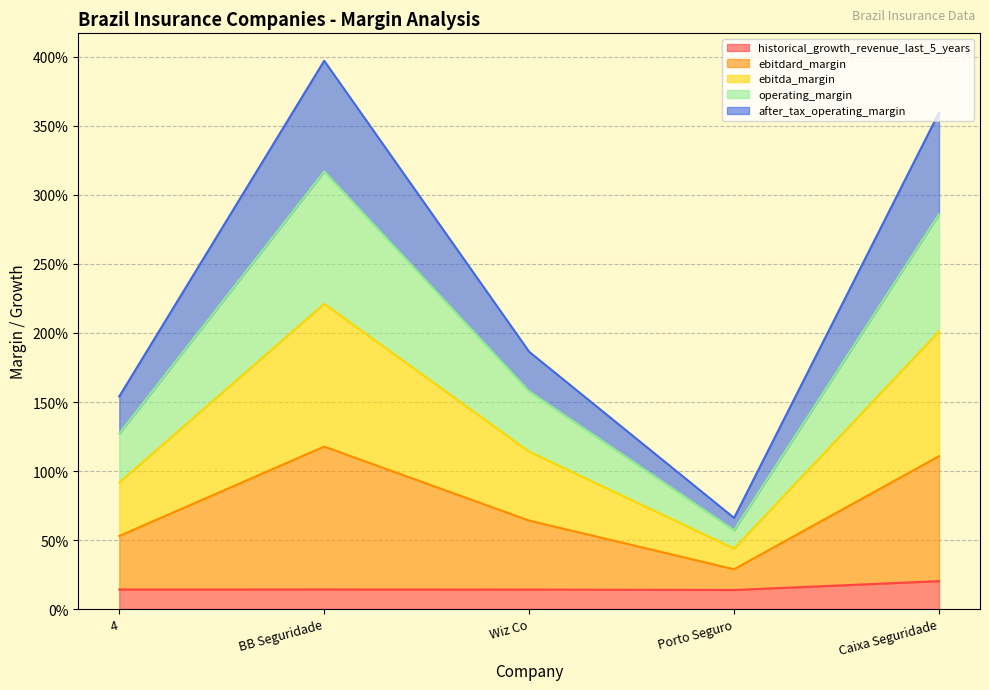

In operating_margin, how many points are lower than both neighbors (excluding endpoints)?

1